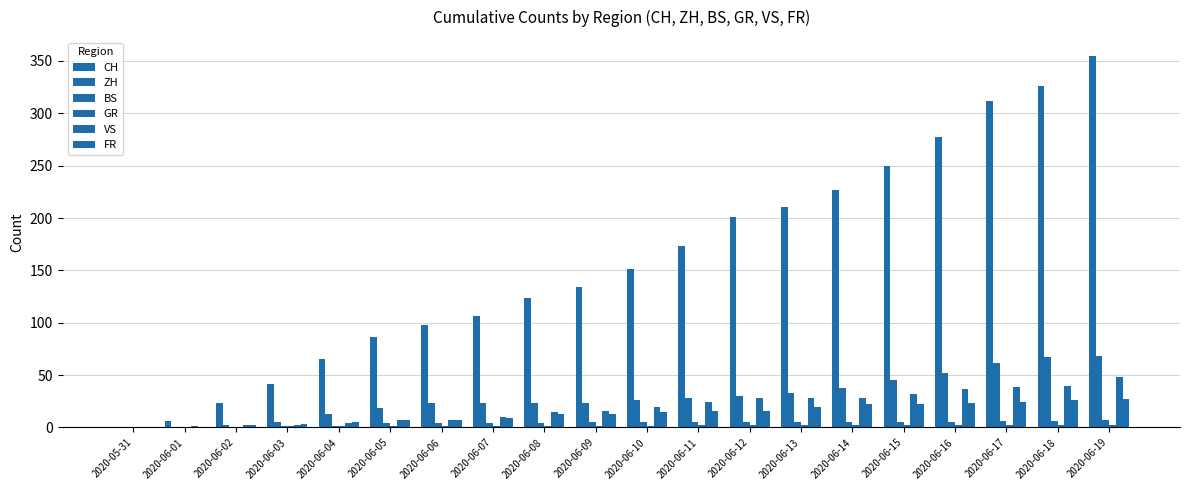

How many data points does each series have?

20